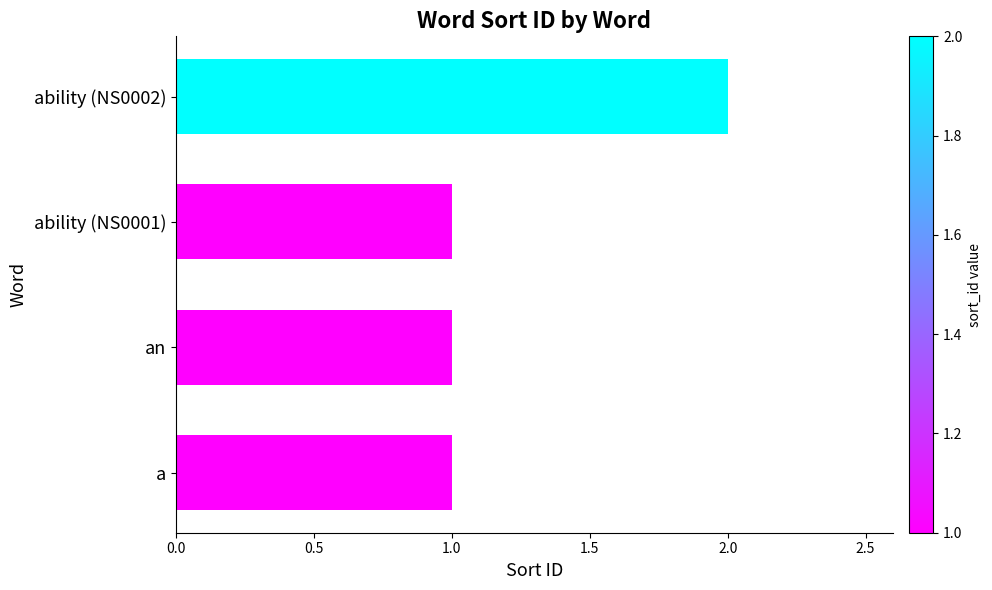

Does the chart contain stacked bars?

No